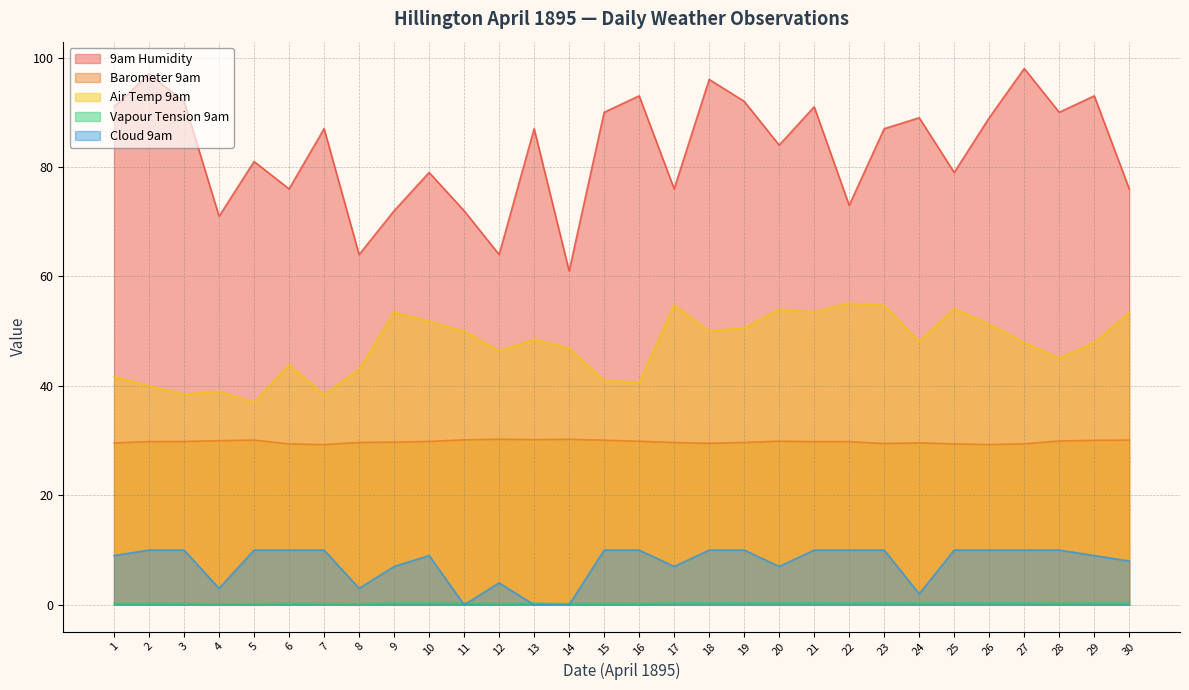

What is the maximum value for Air Temp 9am?

55.1